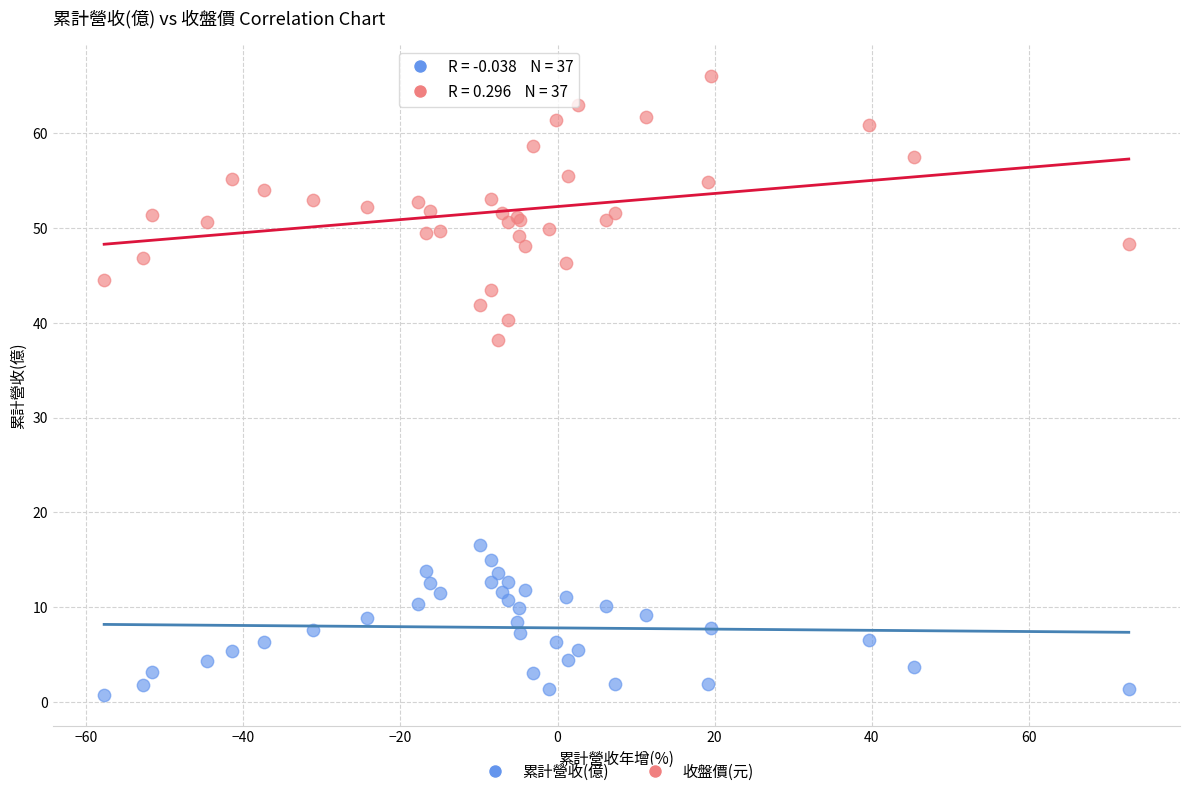

Which series reaches the maximum Y coordinate?

收盤價(元)